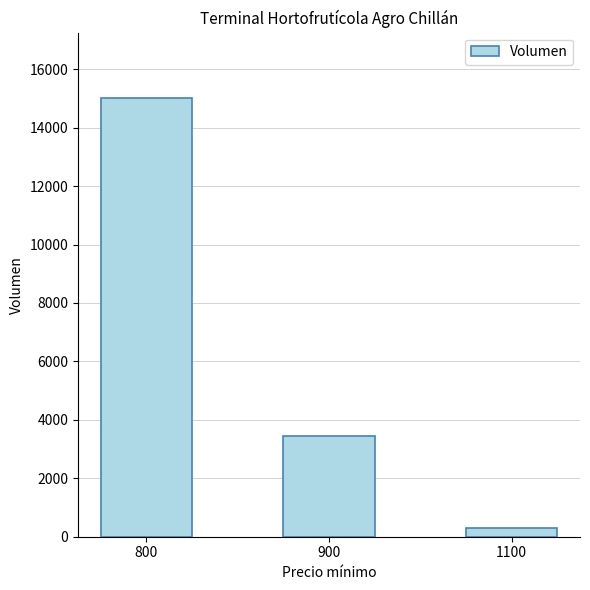

Which label corresponds to the largest value in the chart?

800